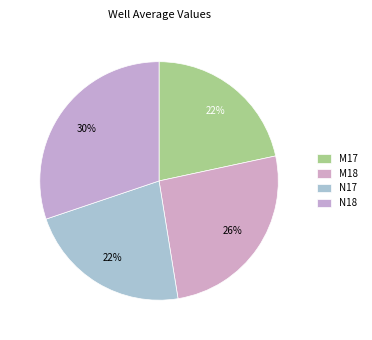

How many segments does this pie chart have?

4